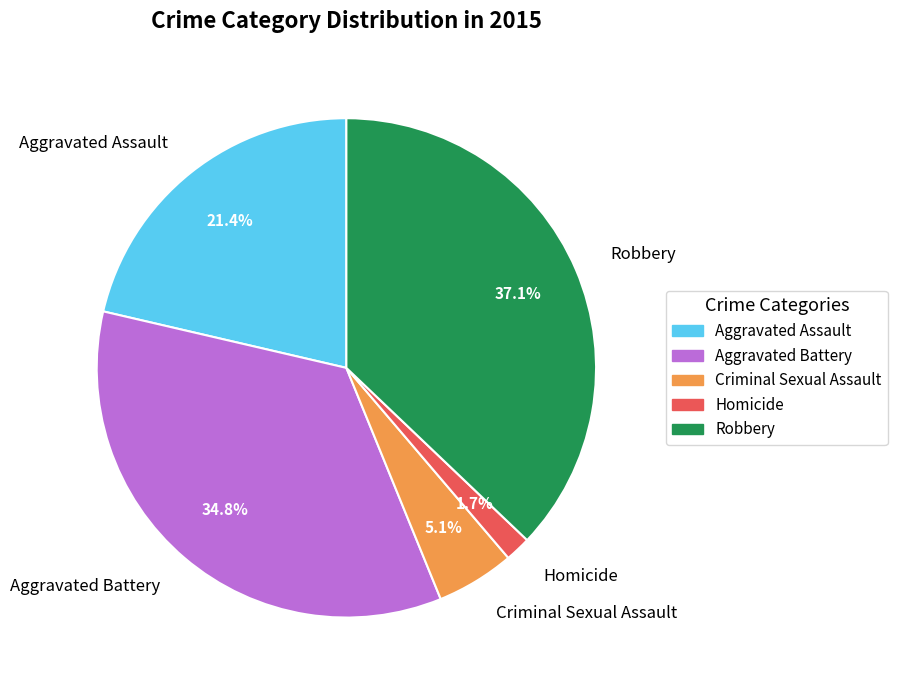

Which slice is the largest?

Robbery